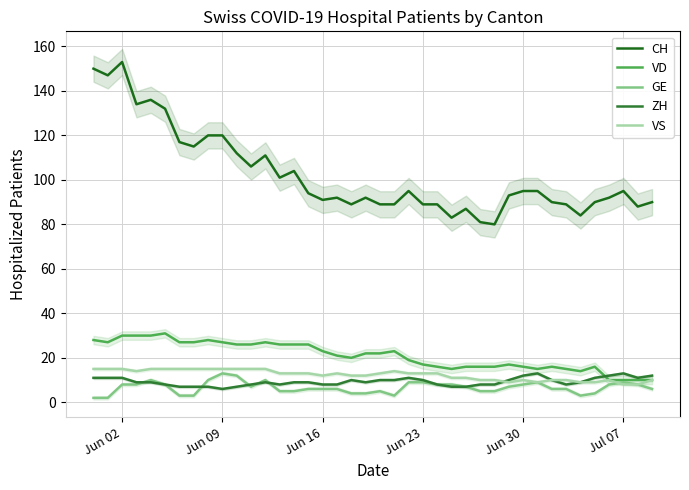

Is it true that CH equals 35 at 18?

False